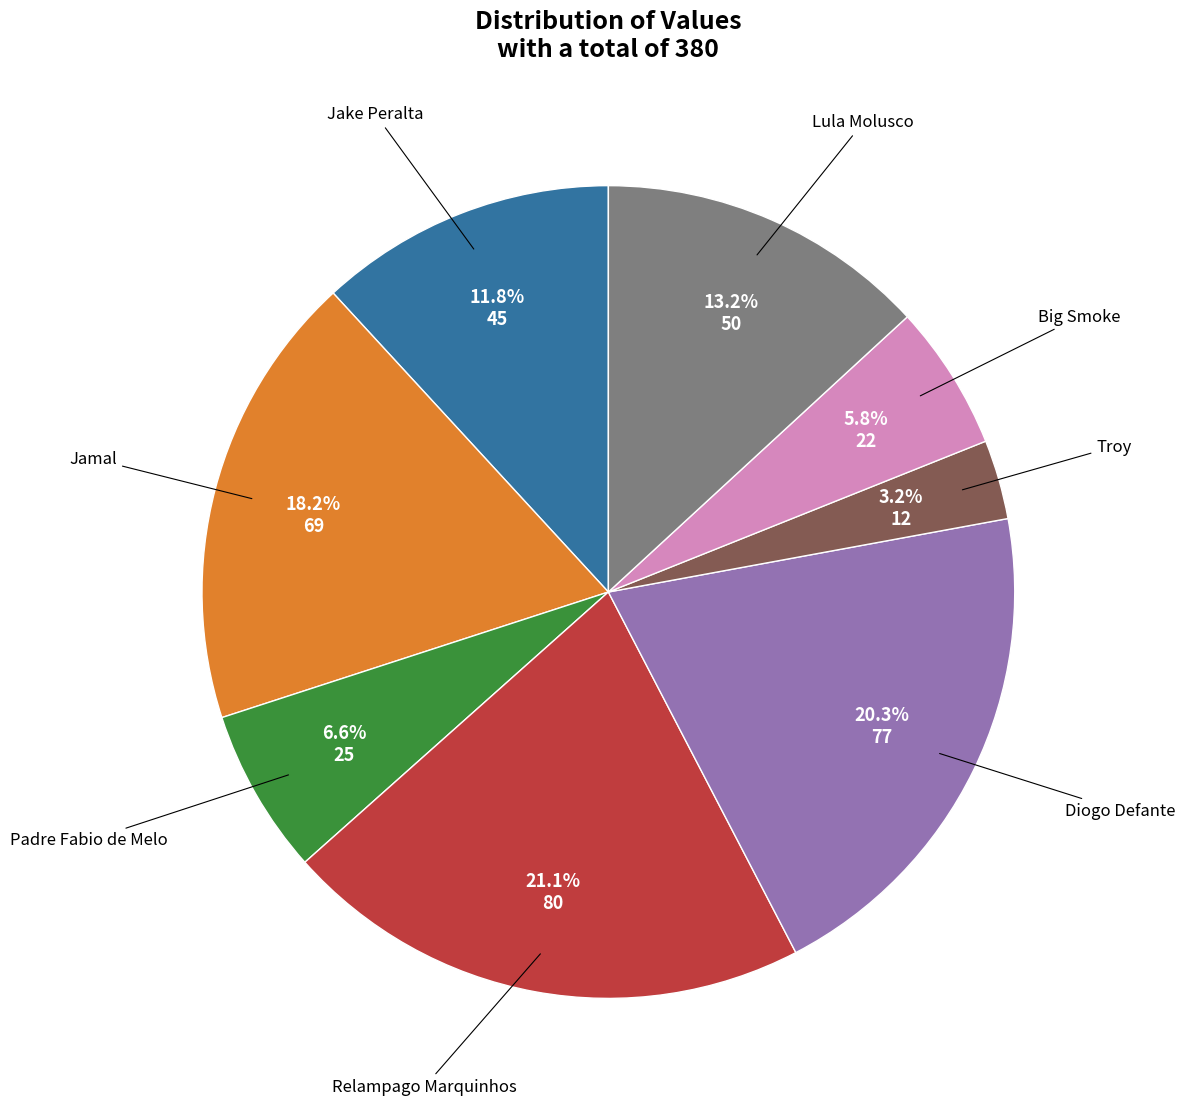

Does any single category account for the majority?

No